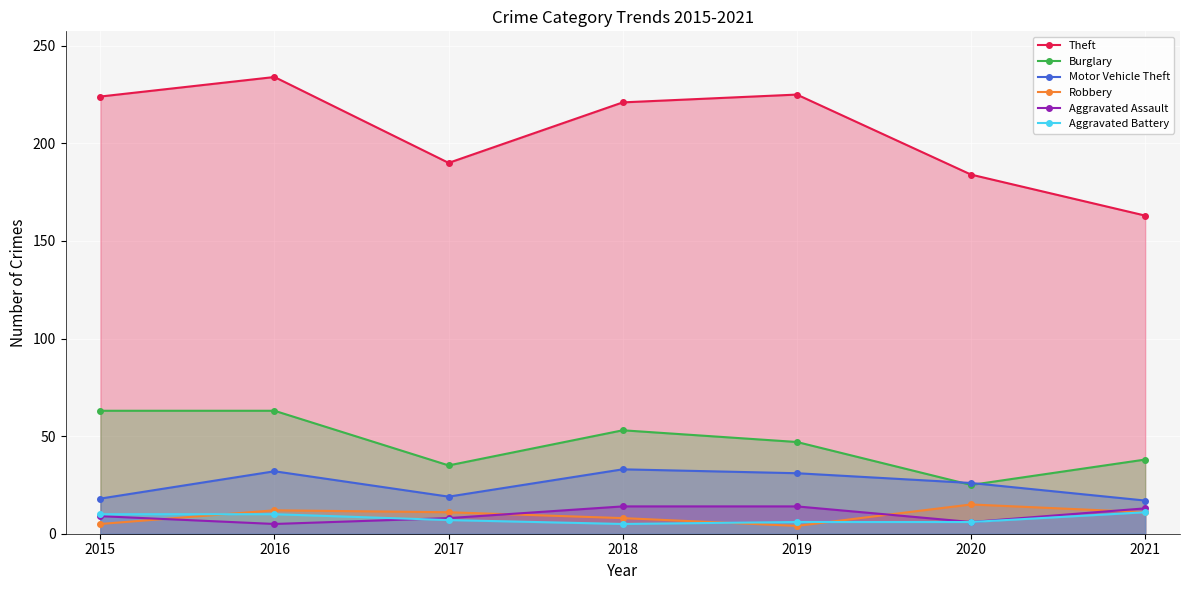

Count the number of categories in the chart.

7